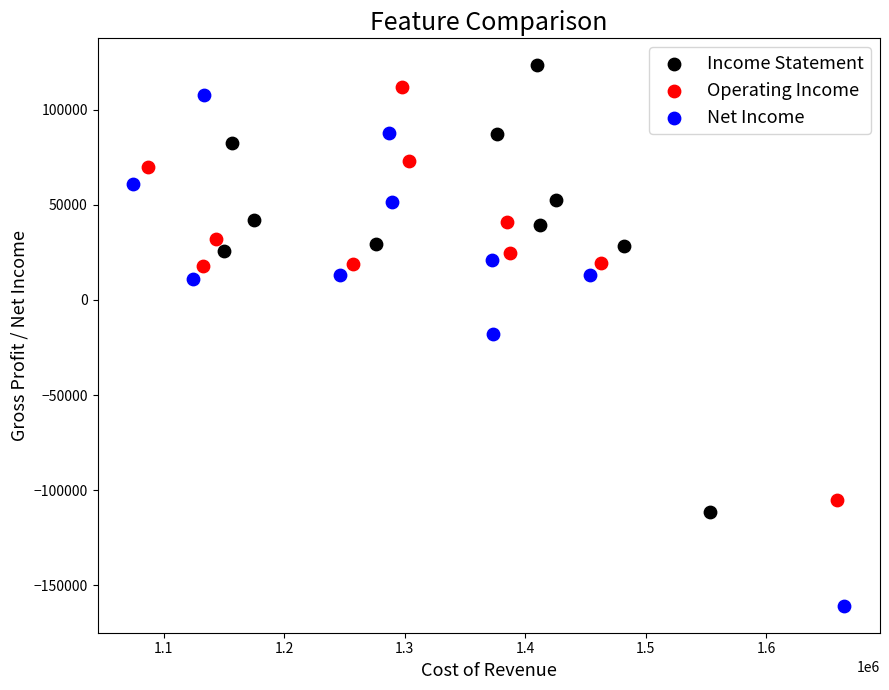

Which series has the widest spread of Y values?

Net Income